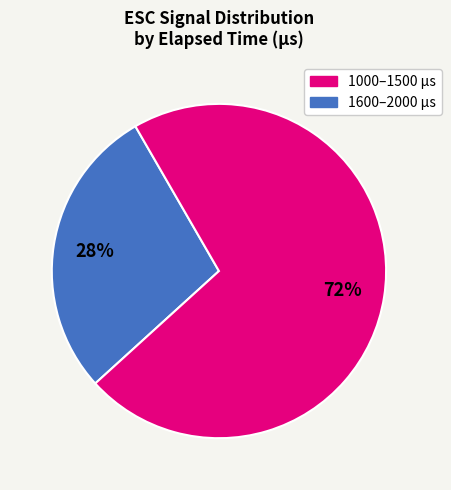

To the nearest percent, what is the average slice percentage?

50%